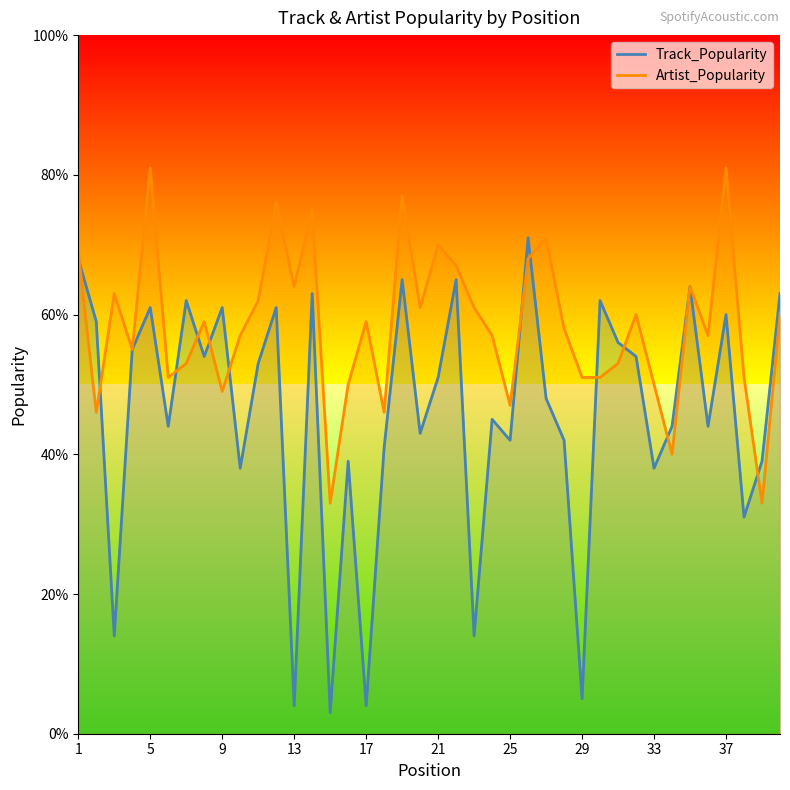

Where is the first local minimum for Track_Popularity?

3